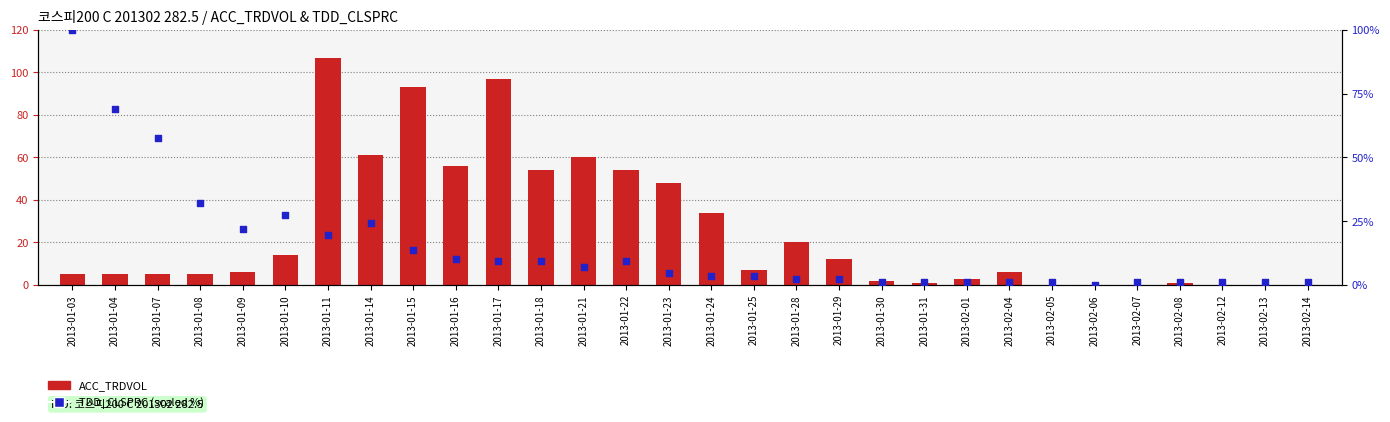

What is the total value across all series at 2013-01-28?

22.3